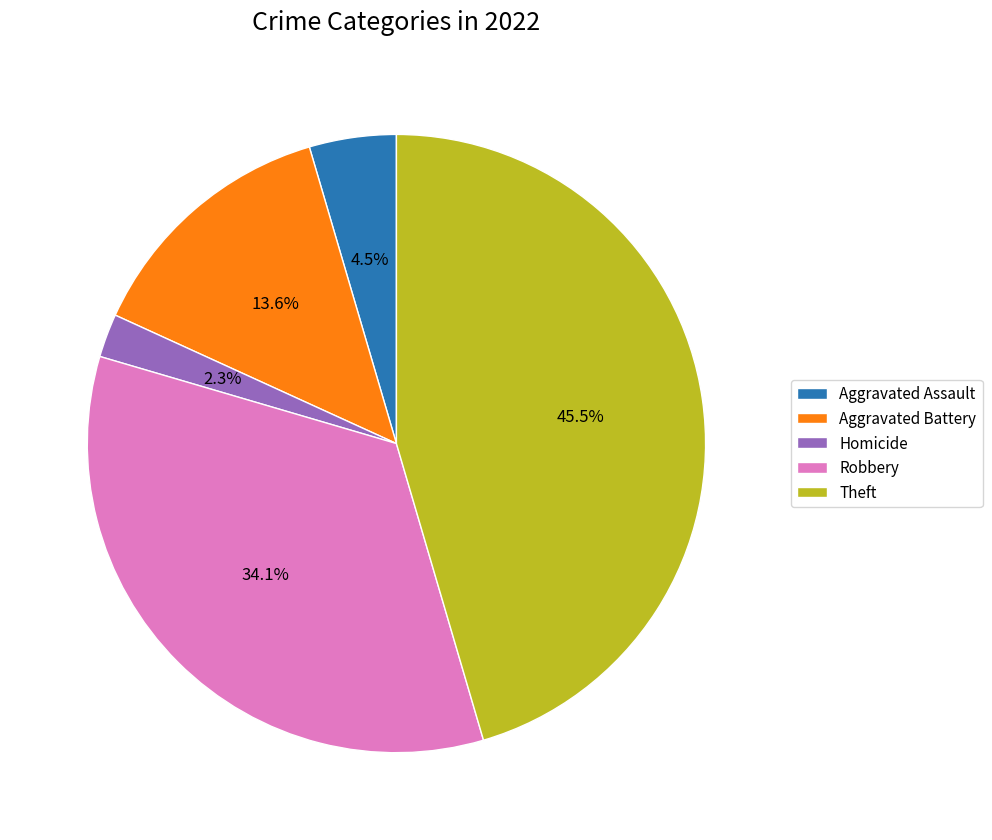

Is there any slice that represents more than half of the pie?

No